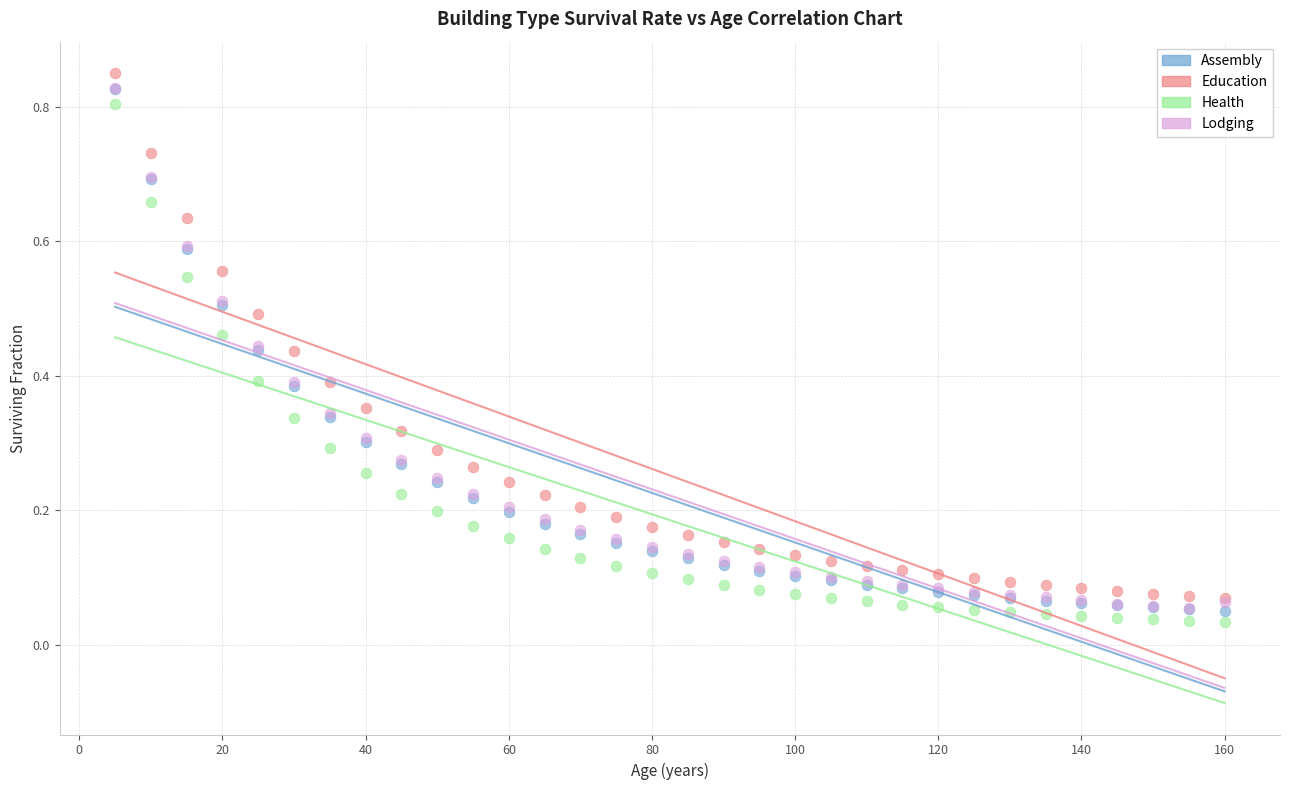

What are all the series names shown in the legend?

Assembly, Education, Health, Lodging